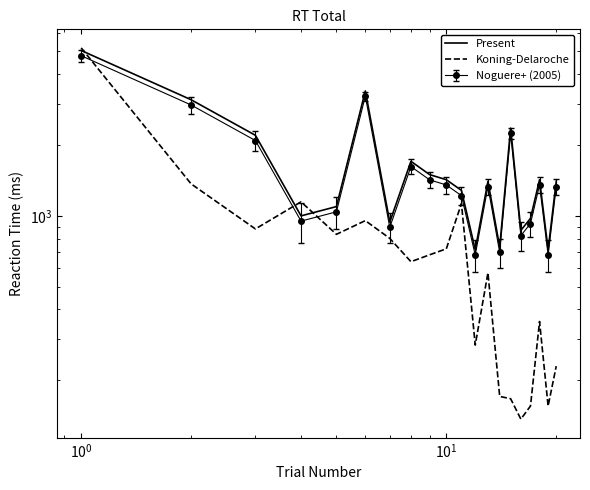

Does the chart have visible grid lines?

No